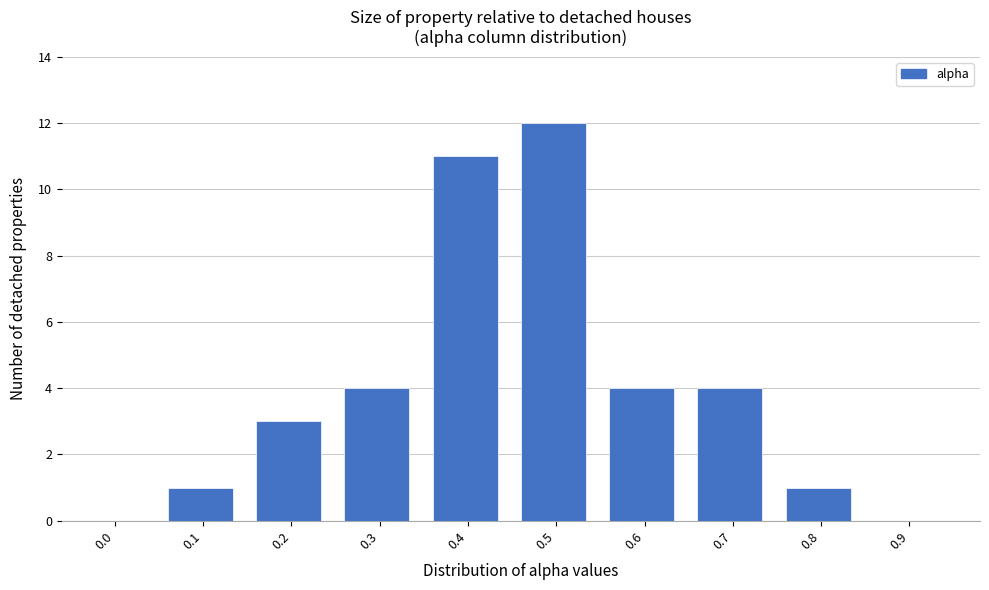

Reading left to right, what are all the values shown in this chart?

0.0=0	0.1=1	0.2=3	0.3=4	0.4=11	0.5=12	0.6=4	0.7=4	0.8=1	0.9=0